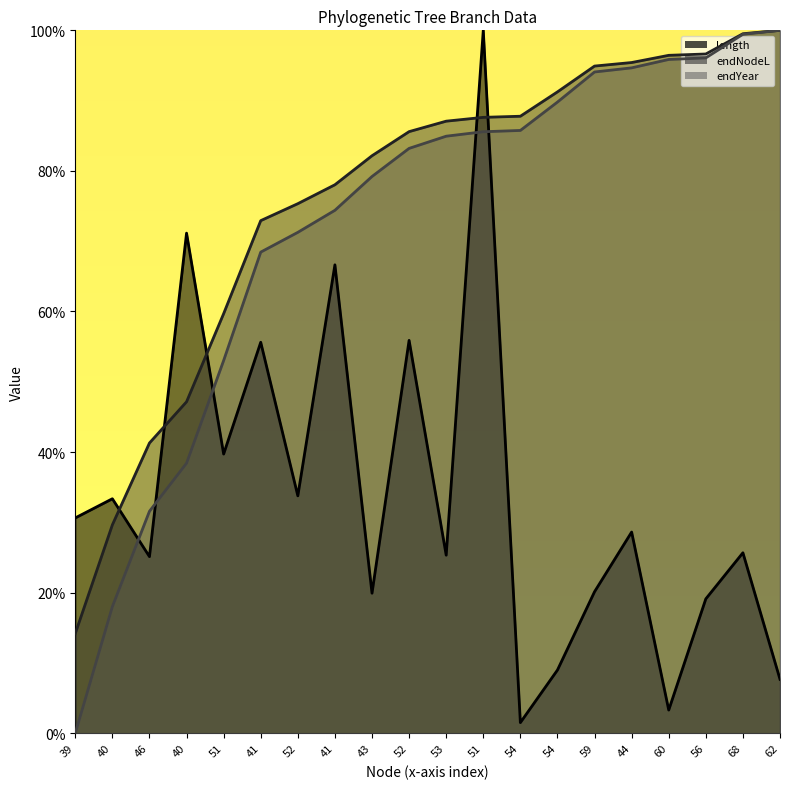

Which series changed the most between 54 and 68?

length